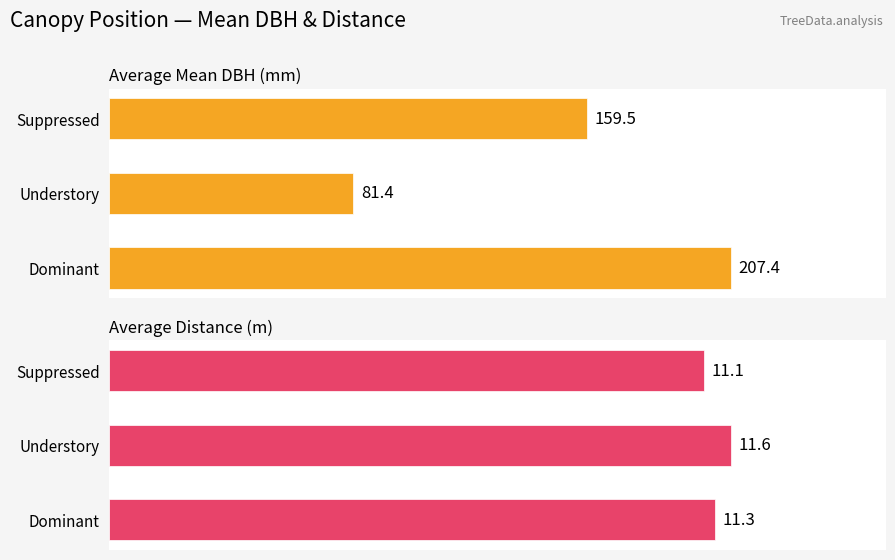

Reading left to right, transcribe all the data shown in this chart.

Average Mean DBH (mm): 207.4	81.4	159.5
Average Distance (m): 11.3	11.6	11.1